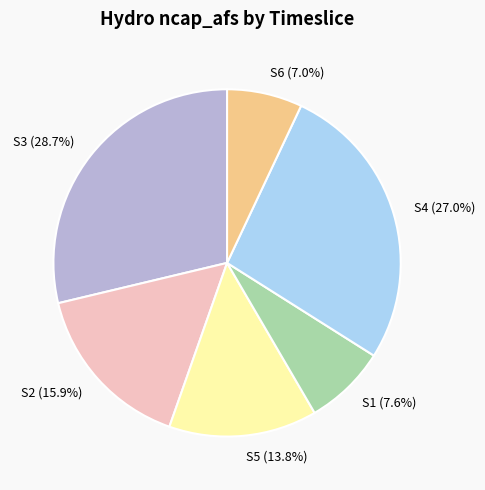

To the nearest percent, what portion does S4 represent?

27%